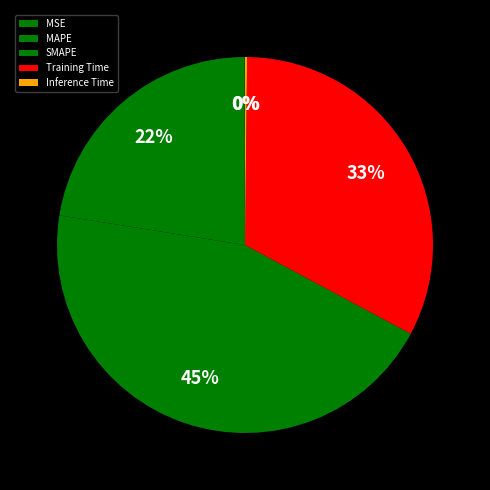

Rank the categories by value from lowest to highest.

MSE, Inference Time, MAPE, Training Time, SMAPE